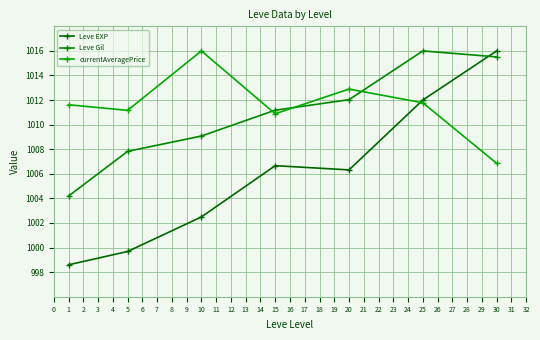

How many values in the Leve EXP series are below 1006?

3